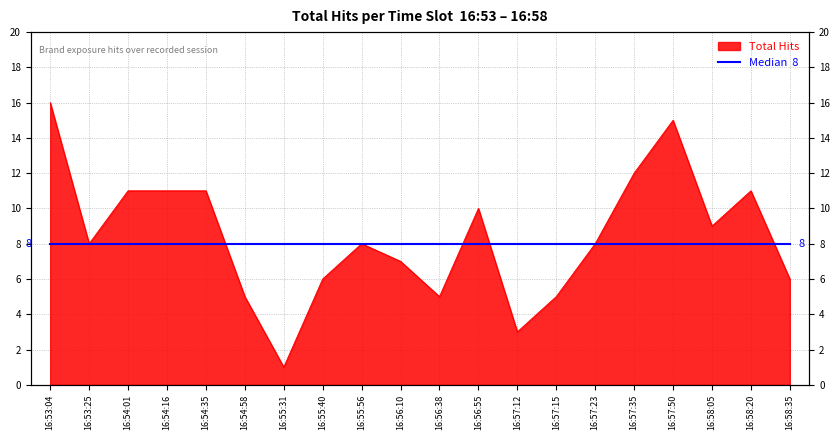

List the labels in order of value, smallest first.

16:55:31, 16:57:12, 16:54:58, 16:56:38, 16:57:15, 16:55:40, 16:58:35, 16:56:10, 16:53:25, 16:55:56, 16:57:23, 16:58:05, 16:56:55, 16:54:01, 16:54:16, 16:54:35, 16:58:20, 16:57:35, 16:57:50, 16:53:04